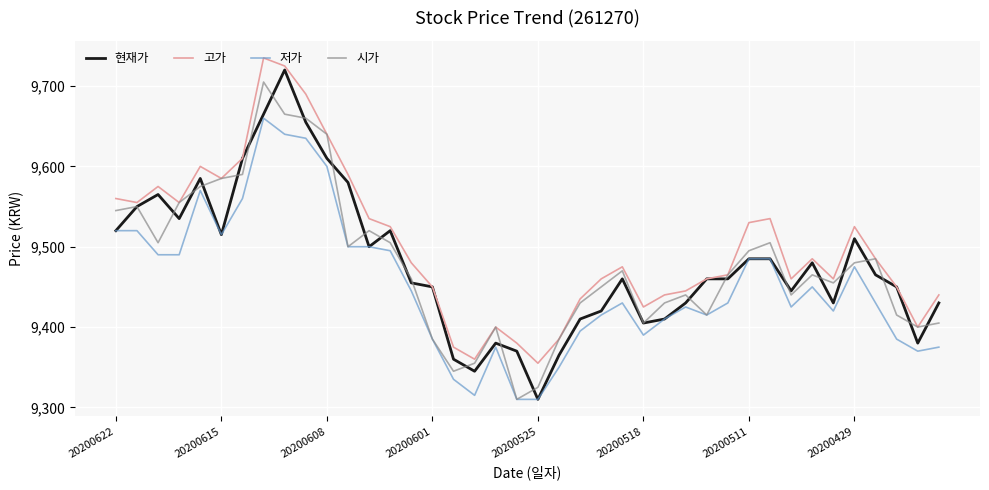

How many values in the 시가 series are below 9465?

19